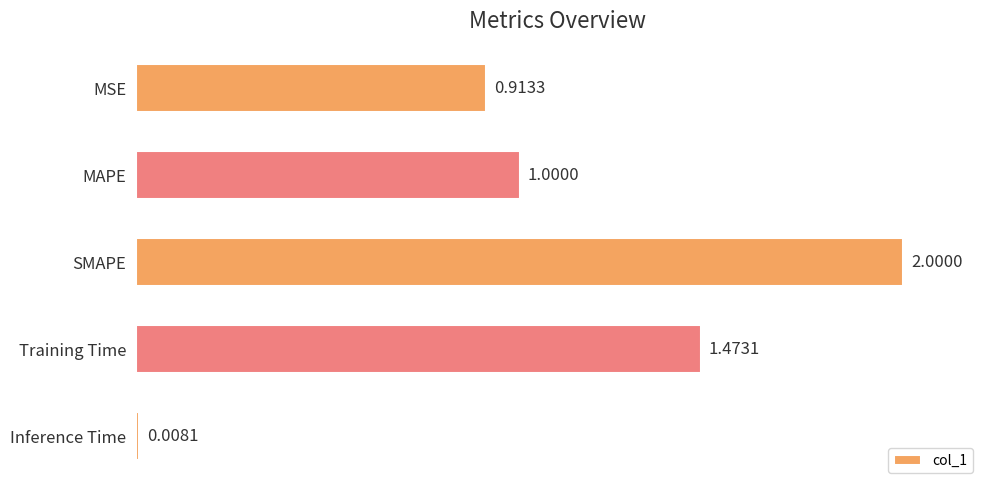

What is the label of the 3rd bar from the bottom?

SMAPE